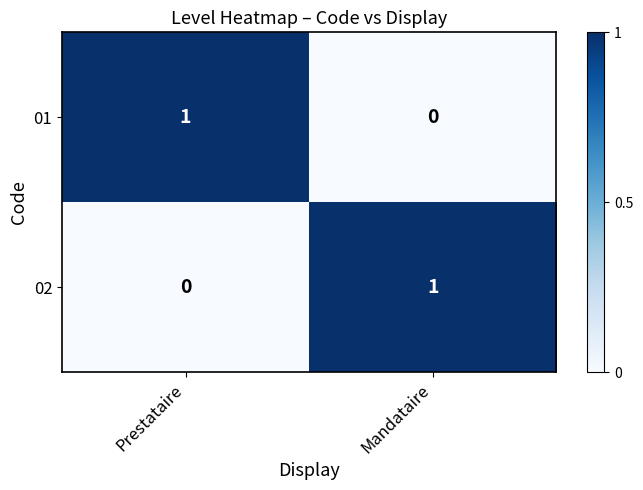

Which category has the lowest value in the 02 series?

Prestataire